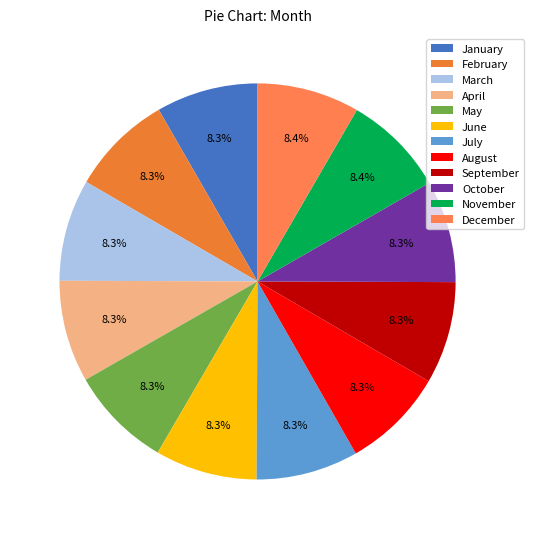

What percentage is the June slice, to the nearest percent?

8%